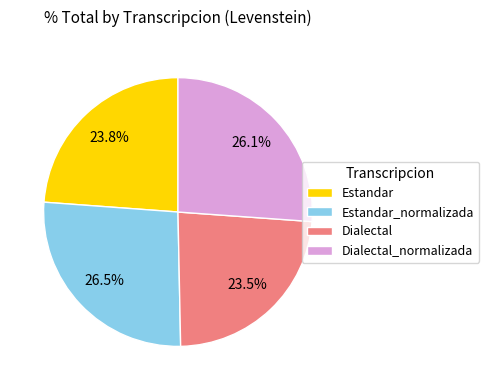

Do Dialectal and Estandar_normalizada together represent more than half of the pie?

Yes